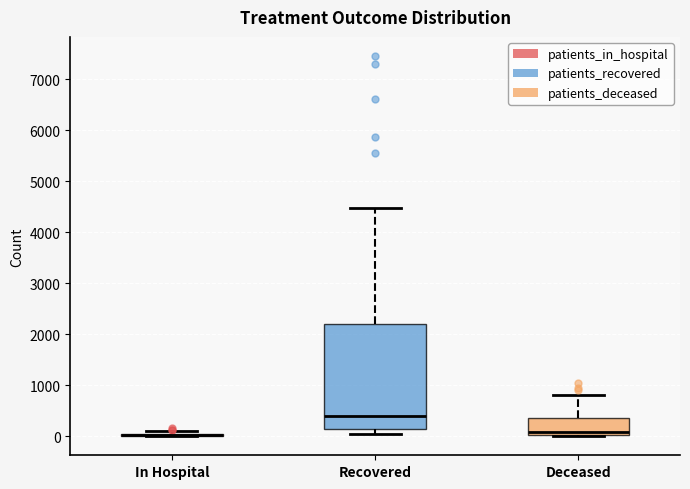

Reading left to right, read every box against the y-axis: the position of its median line, the range the box covers, and the ends of its whiskers. The values are not printed on the chart, so give them approximately, as read against the axis.

In Hospital: box collapsed to a line at 0, whiskers 0 to 100
Recovered: median 400, box 100 to 2200, whiskers 0 to 4500
Deceased: median 100, box 0 to 400, whiskers 0 to 800